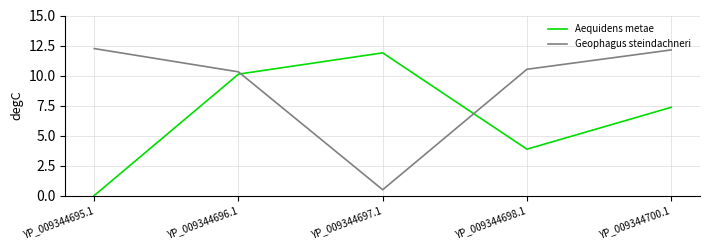

Between YP_009344698.1 and YP_009344700.1, which series saw the biggest shift?

Aequidens metae